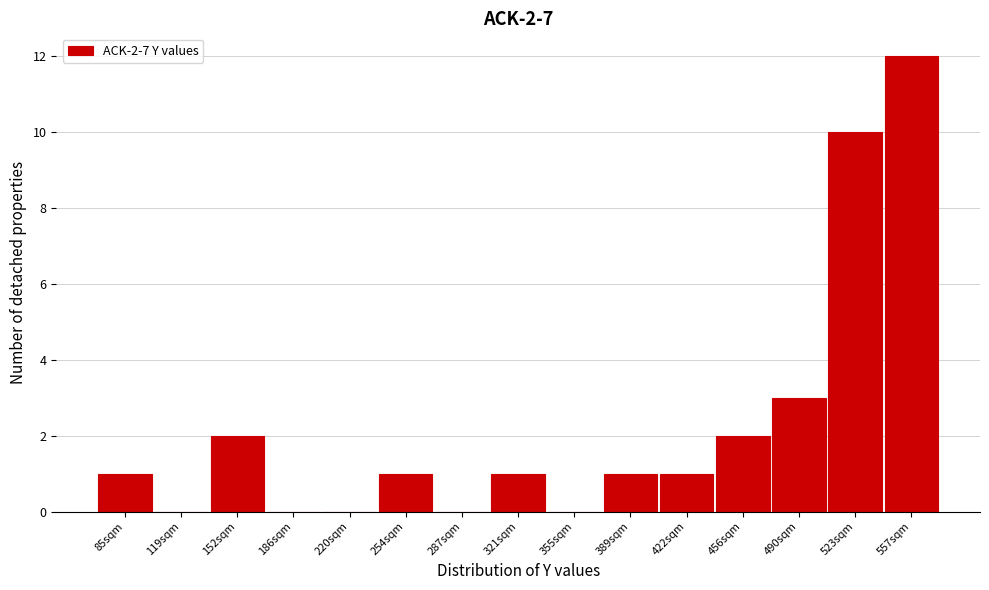

Reading left to right, extract all data points from this chart.

85sqm=1	119sqm=0	152sqm=2	186sqm=0	220sqm=0	254sqm=1	287sqm=0	321sqm=1	355sqm=0	389sqm=1	422sqm=1	456sqm=2	490sqm=3	523sqm=10	557sqm=12